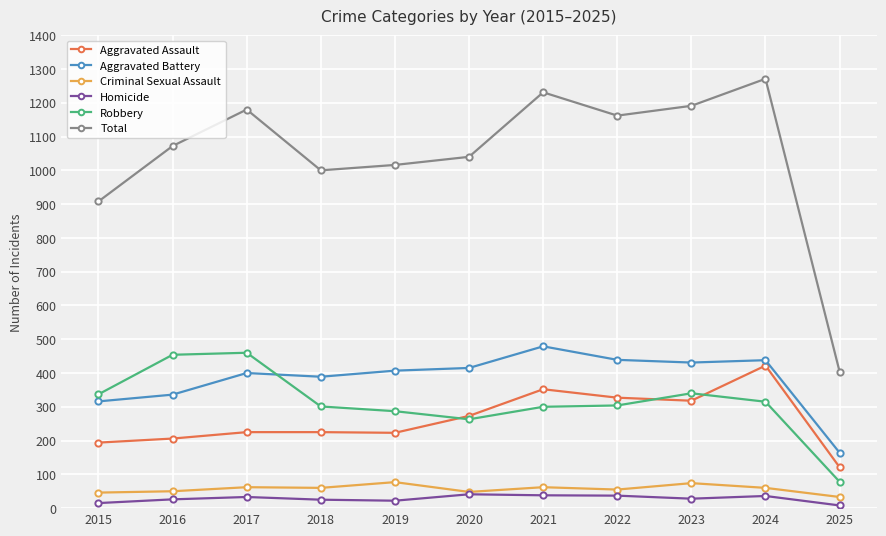

The value of Total at 2015 is 605. True or false?

False